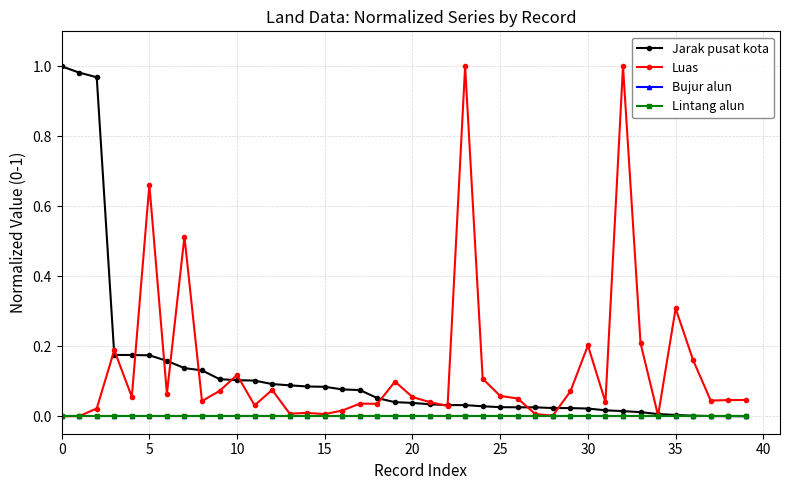

True or false: Bujur alun and Lintang alun intersect in this chart.

False